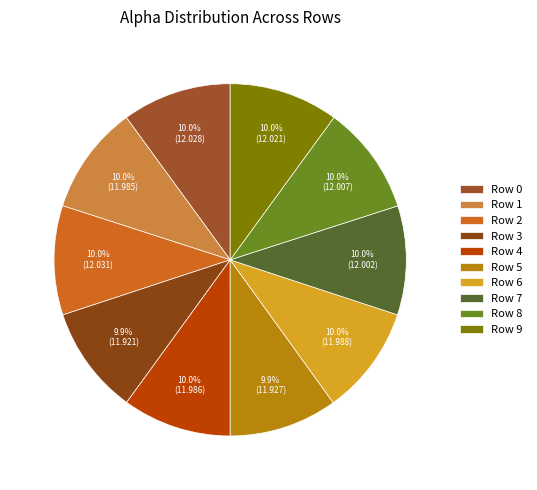

Is it true that Row 4 is 3% of the pie?

False